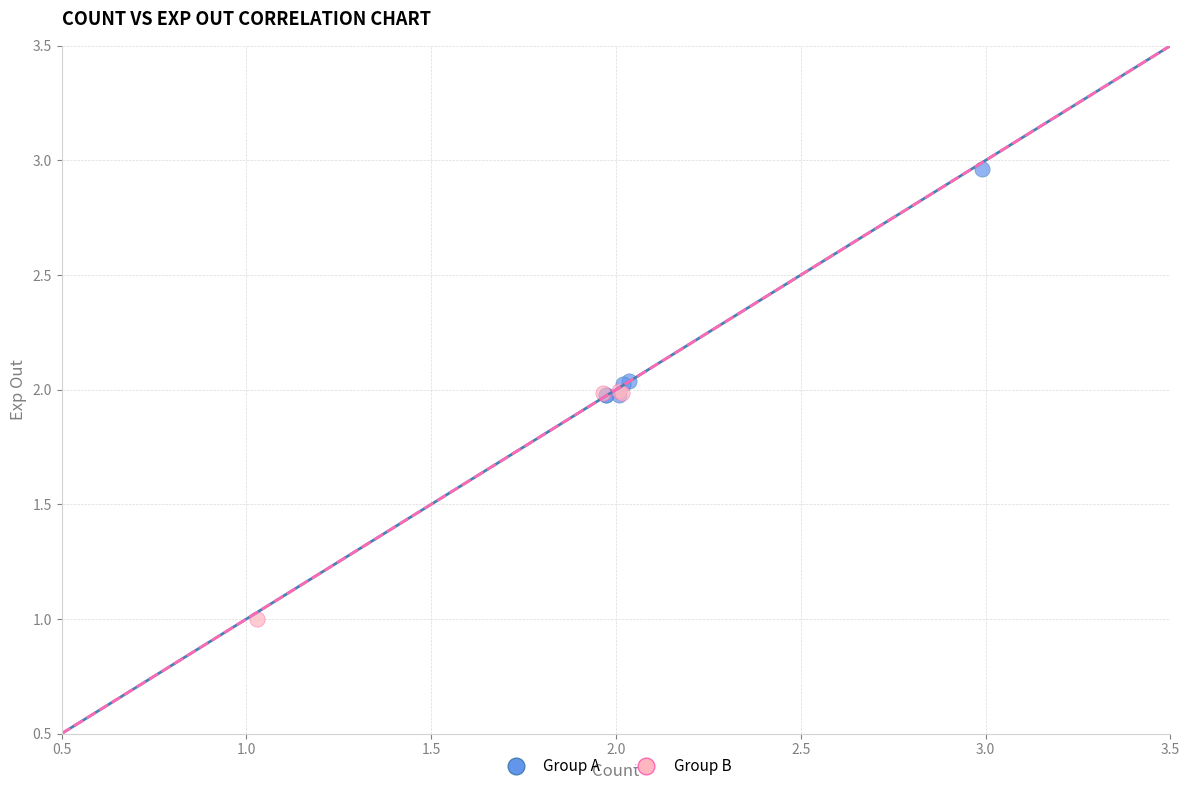

Which series contains the highest Y value?

Group A